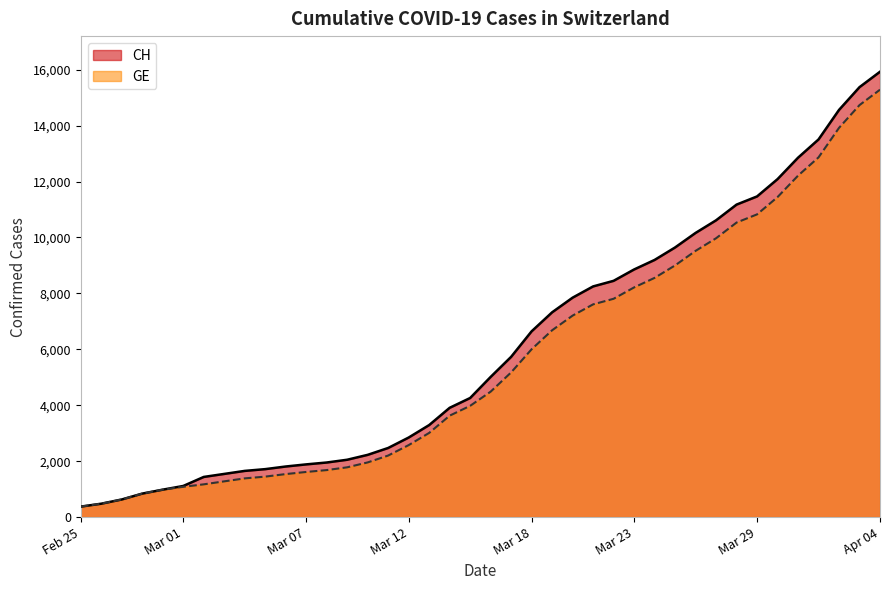

True or false: CH and GE intersect in this chart.

False